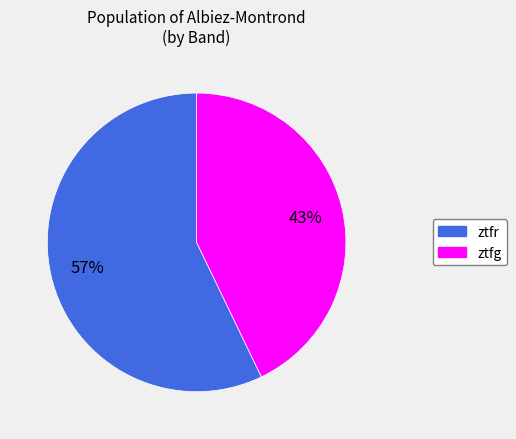

To the nearest percent, what is the combined percentage of ztfg and ztfr?

100%